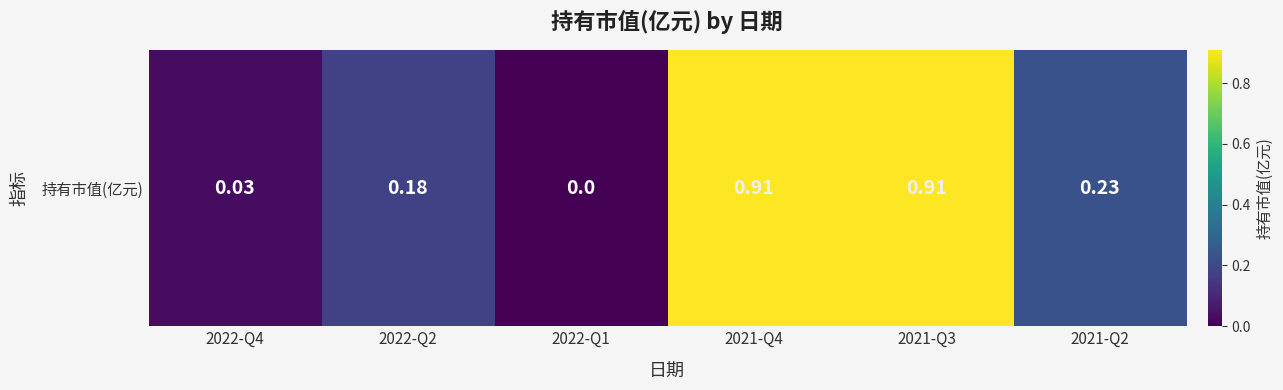

The chart shows a value of 0.0 at 2022-Q1. True or false?

True